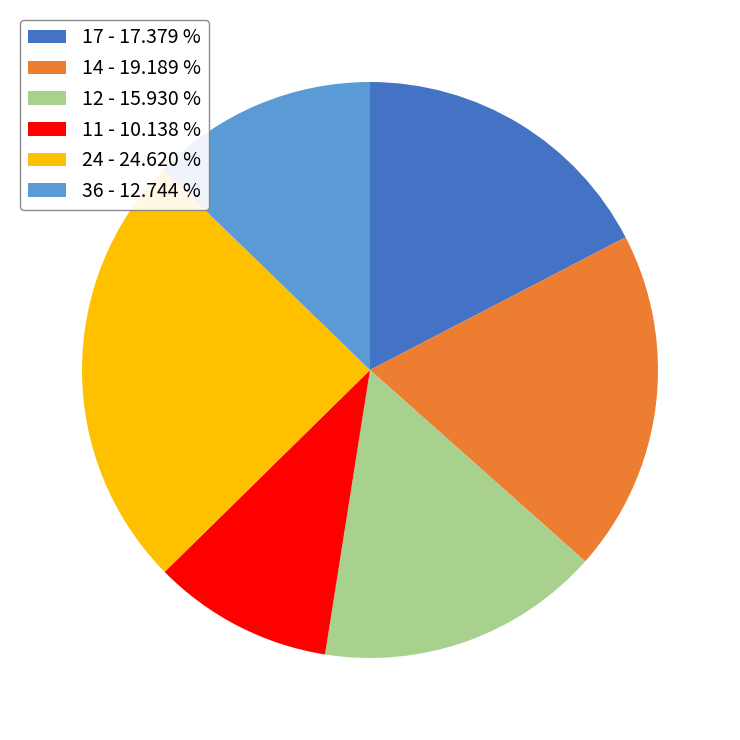

Is it true that 24 is 25% of the pie?

True